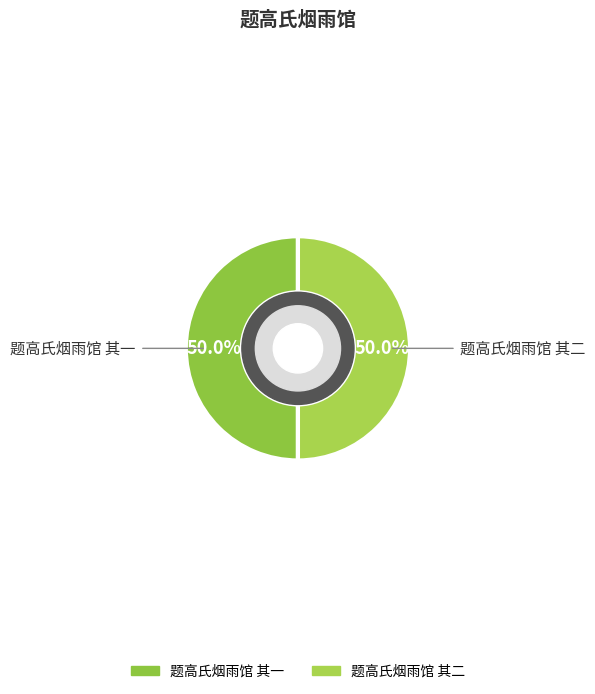

The 题高氏烟雨馆 其二 slice represents 55% of the pie. True or false?

False